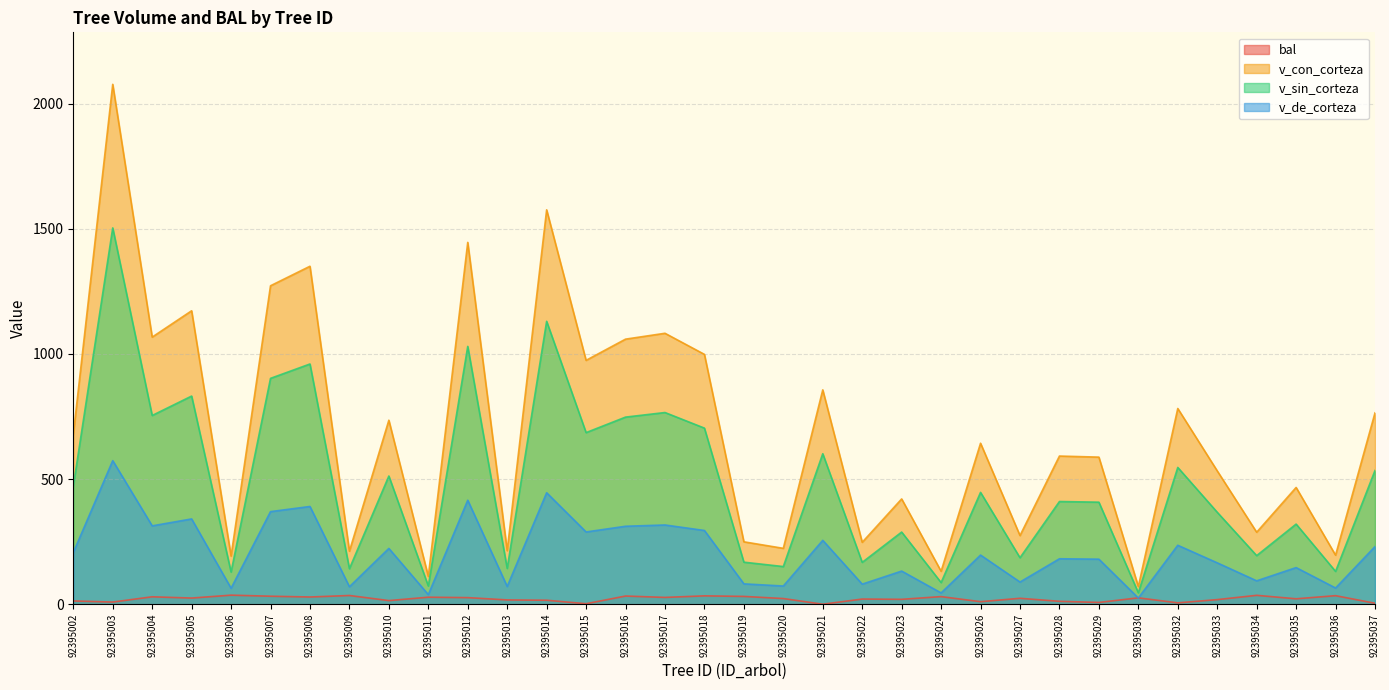

Does the chart display data point markers on the line(s)?

No